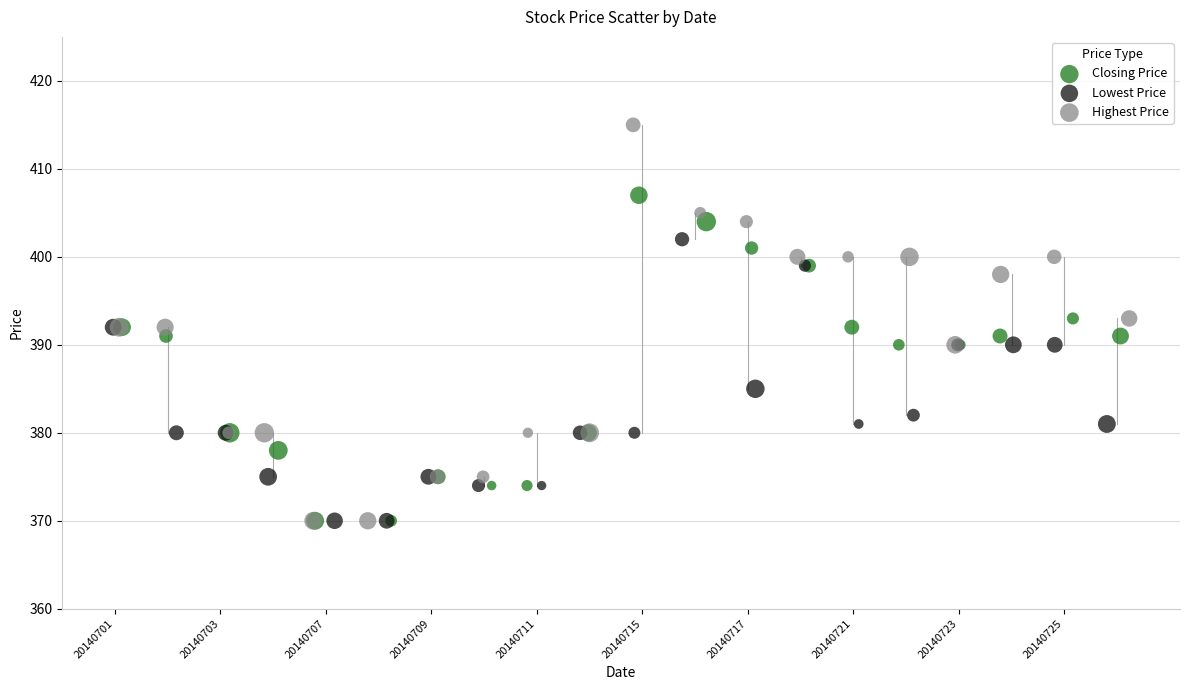

Which series contains the highest Y value?

Highest Price